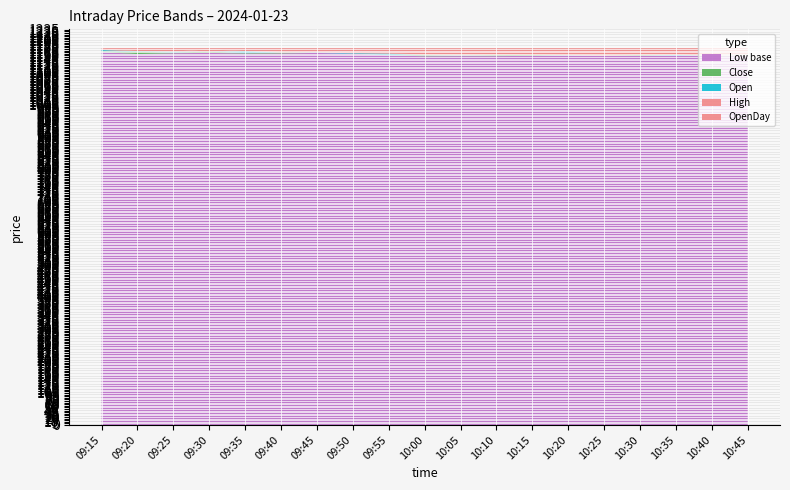

Reading right to left, list all the values displayed in this chart.

OpenDay: 1177.3	1177.3	1177.3	1177.3	1177.3	1177.3	1177.3	1177.3	1177.3	1177.3	1177.3	1177.3	1177.3	1177.3	1177.3	1177.3	1177.3	1177.3	1177.3
High: 1156.5	1154.3	1157.2	1157.0	1154.7	1155.8	1156.3	1157.4	1157.5	1157.8	1160.8	1162.0	1164.9	1165.5	1168.2	1173.7	1166.5	1167.8	1175.8
Open: 1153.0	1154.0	1156.2	1153.5	1153.6	1155.1	1154.4	1152.8	1155.0	1155.9	1160.1	1161.5	1164.0	1162.5	1168.0	1163.1	1166.5	1167.8	1171.5
Close: 1154.3	1153.3	1154.0	1156.2	1154.2	1153.7	1156.2	1155.9	1153.8	1155.7	1155.0	1160.0	1162.5	1164.2	1161.8	1166.8	1163.5	1166.0	1168.0
Low: 1153.0	1152.1	1154.0	1153.5	1153.3	1153.7	1153.3	1152.5	1152.5	1152.0	1155.0	1160.0	1162.5	1161.0	1160.7	1162.5	1161.7	1159.0	1165.3